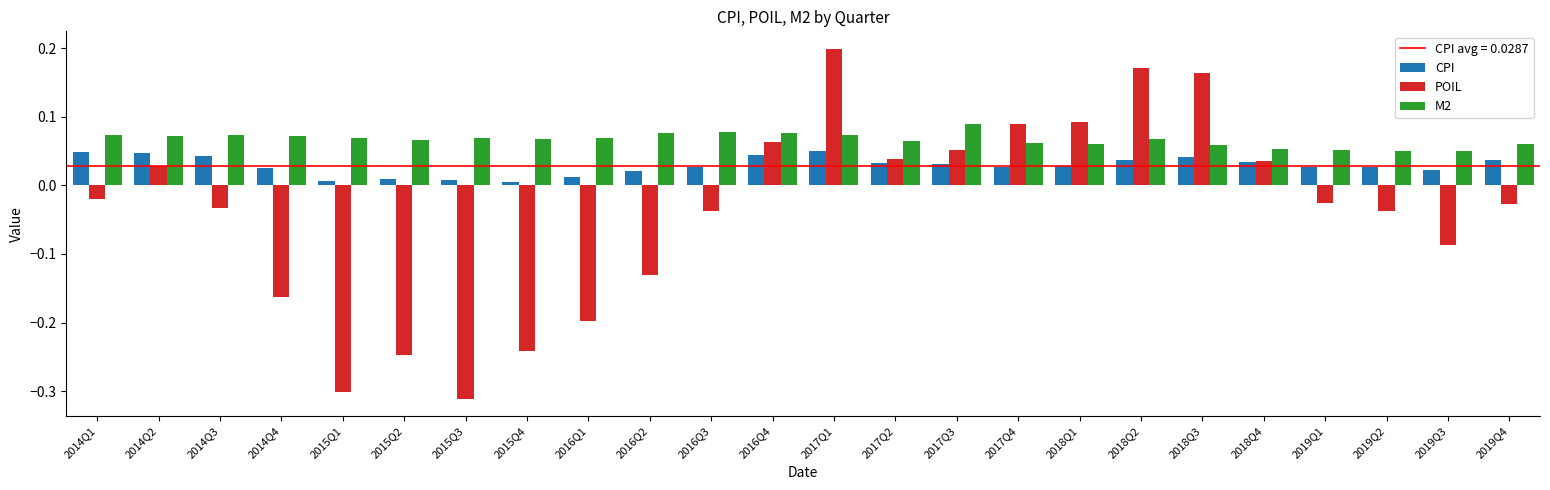

True or false: POIL has a value of -0.2 at 2016Q1.

True